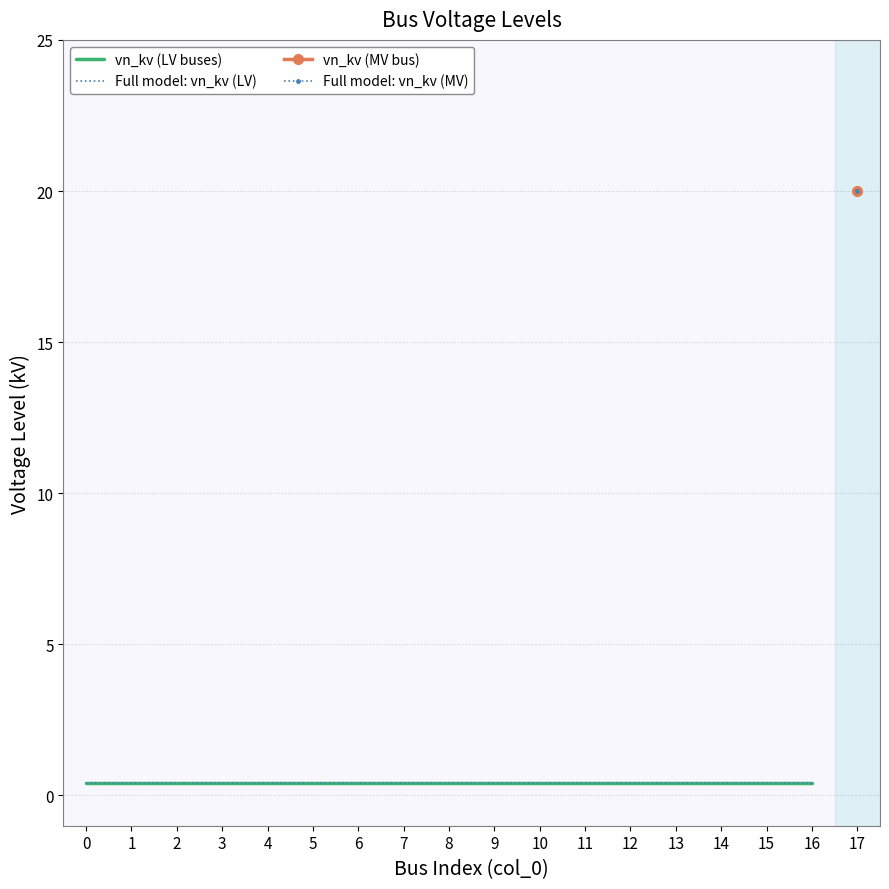

Does the chart have visible grid lines?

Yes